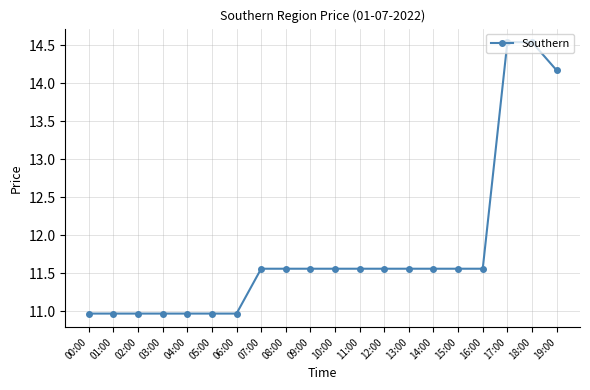

What is the minimum value shown in the chart?

11.0